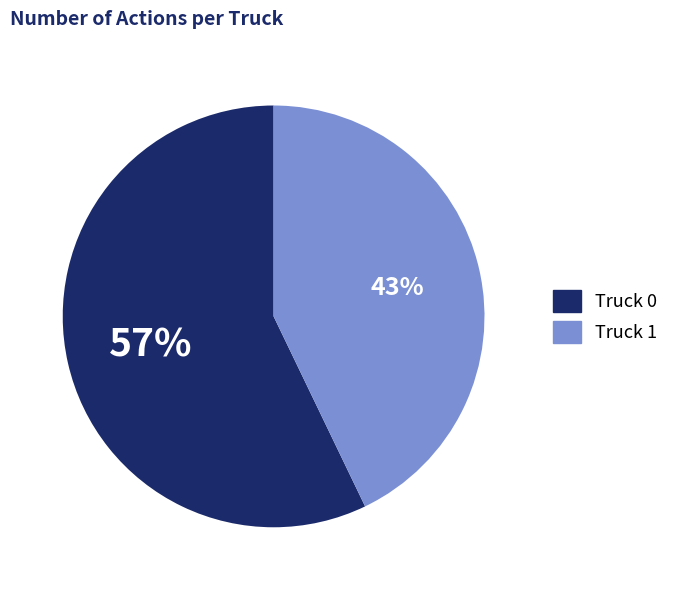

Does any single category account for the majority?

Yes